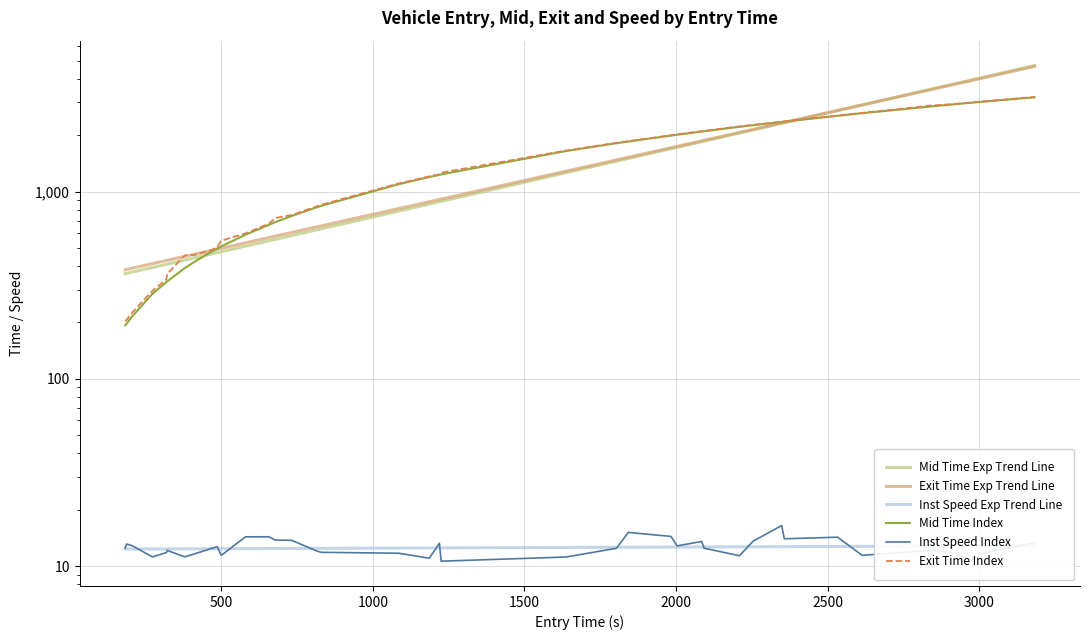

Is it true that Inst Speed Index equals 18.9 at 35?

False